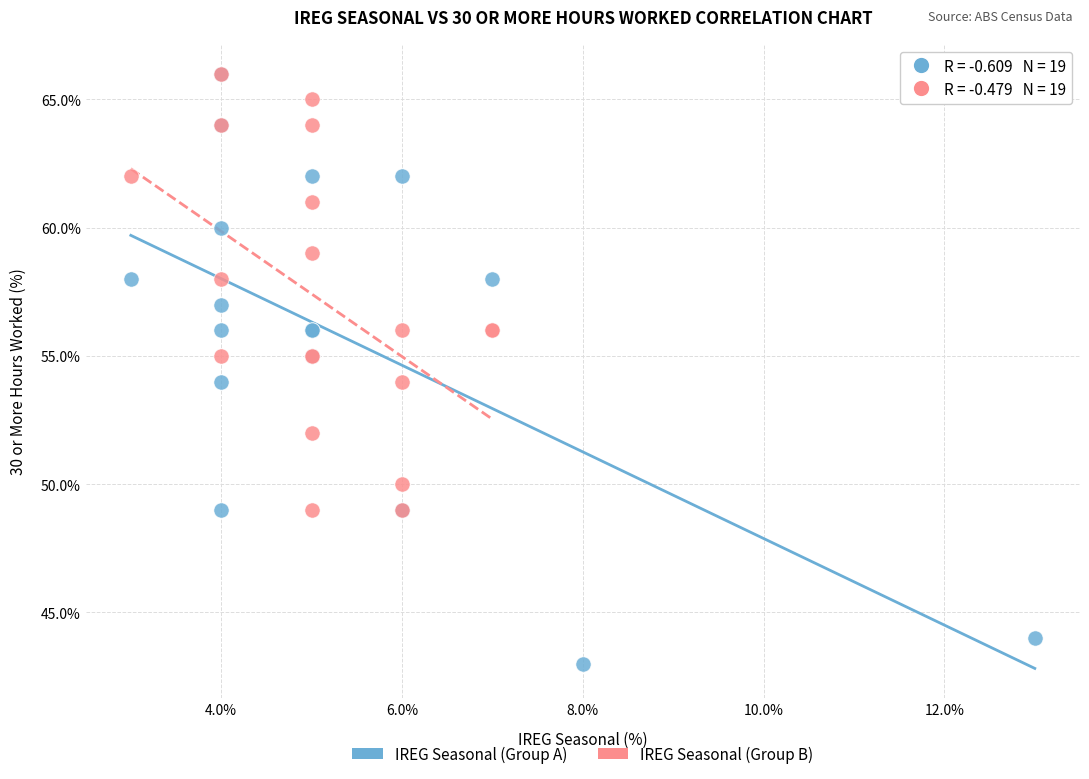

Which series reaches the minimum Y coordinate?

IREG Seasonal (Group A)